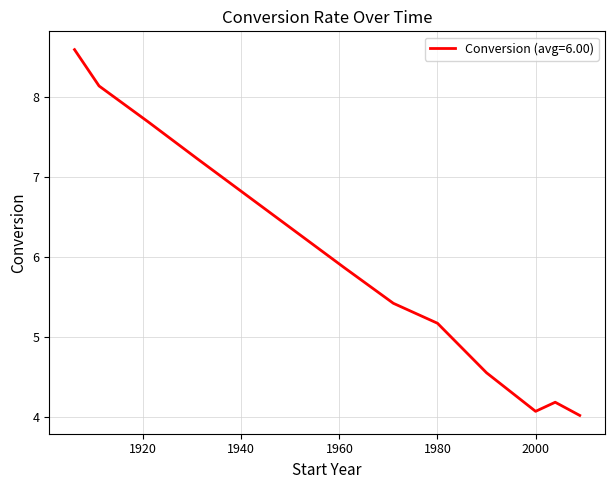

What is the smallest value displayed?

4.0